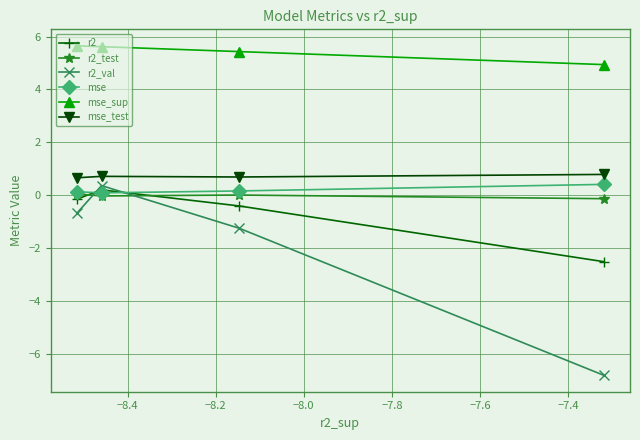

Which series has the widest spread of values?

r2_val